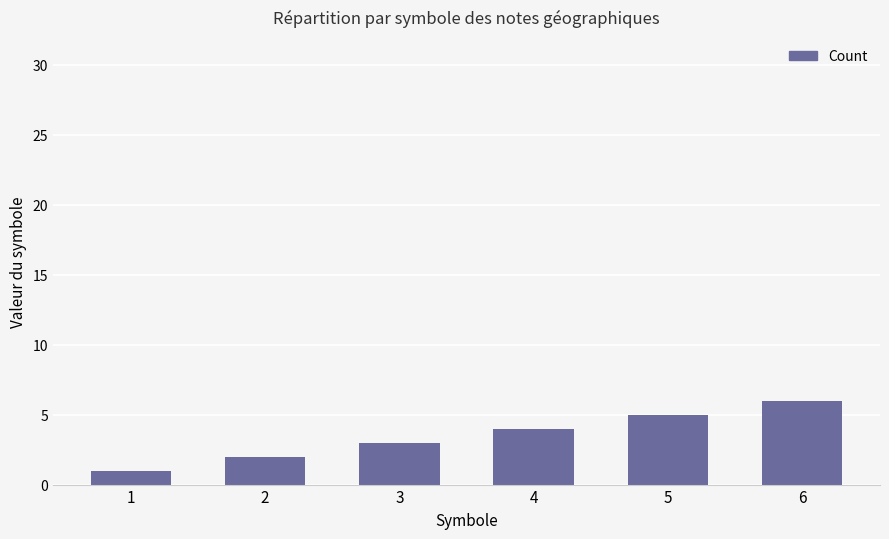

How many values are below 4?

3